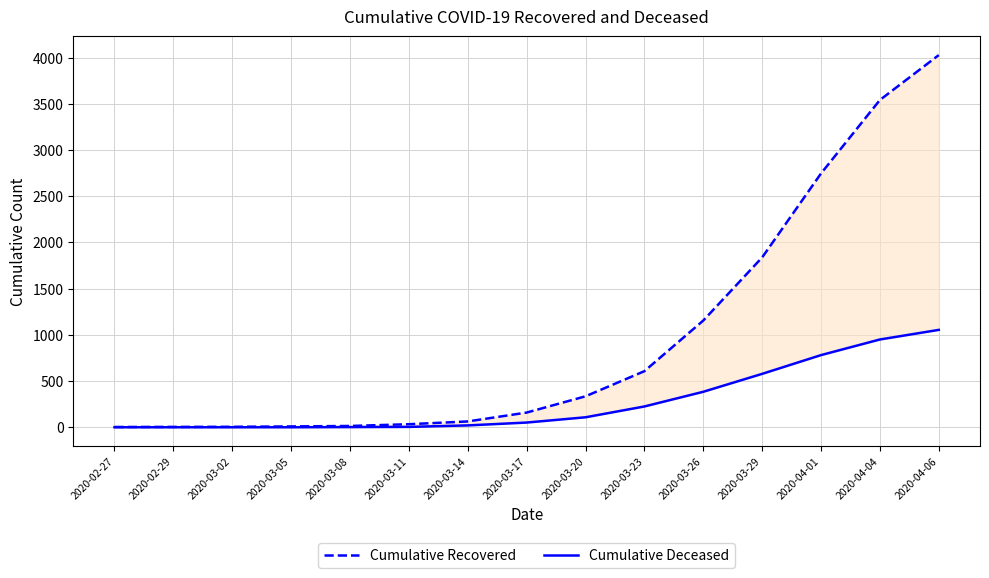

What is the value of the Cumulative Recovered point at the 13th from the left?

2747